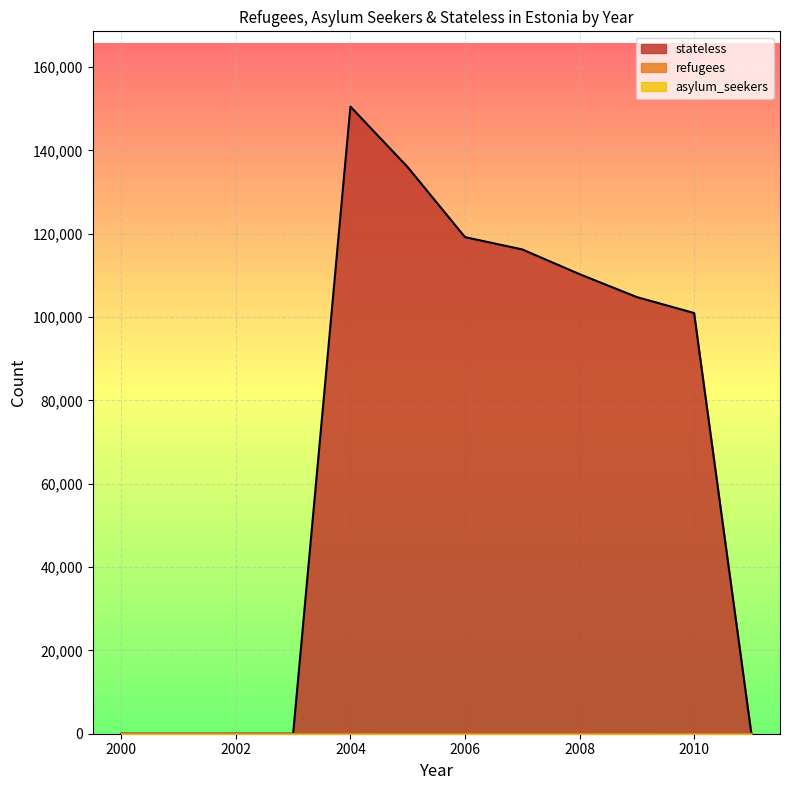

What is the sum of all refugees values?

30